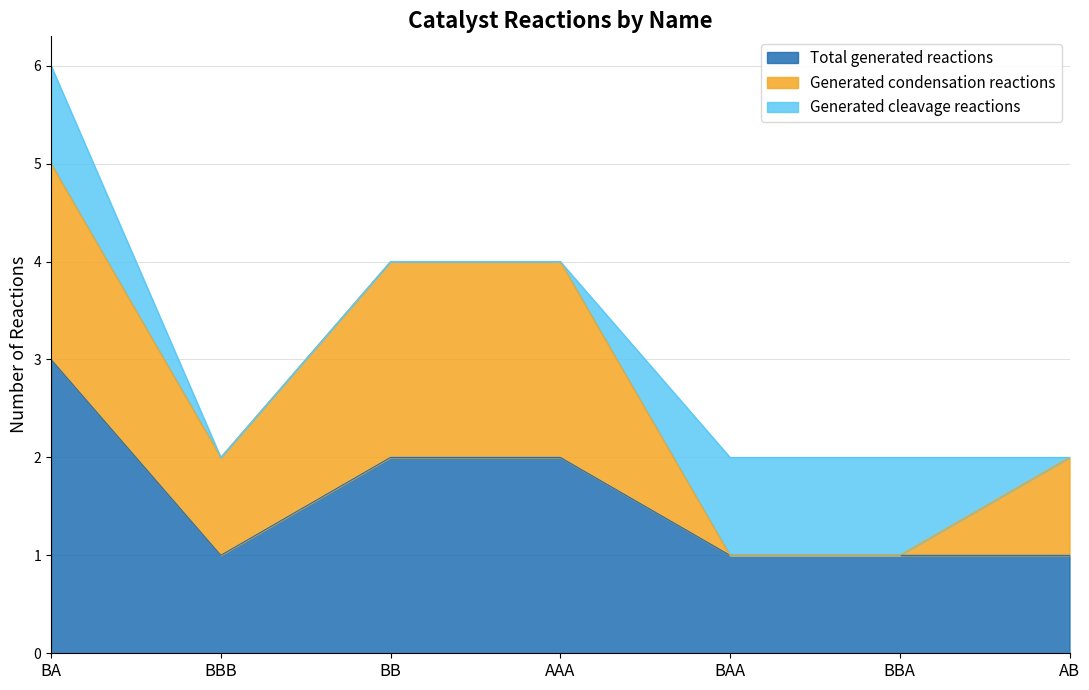

Reading right to left, what are all the values shown in this chart?

Total generated reactions: 1	1	1	2	2	1	3
Generated condensation reactions: 1	0	0	2	2	1	2
Generated cleavage reactions: 0	1	1	0	0	0	1